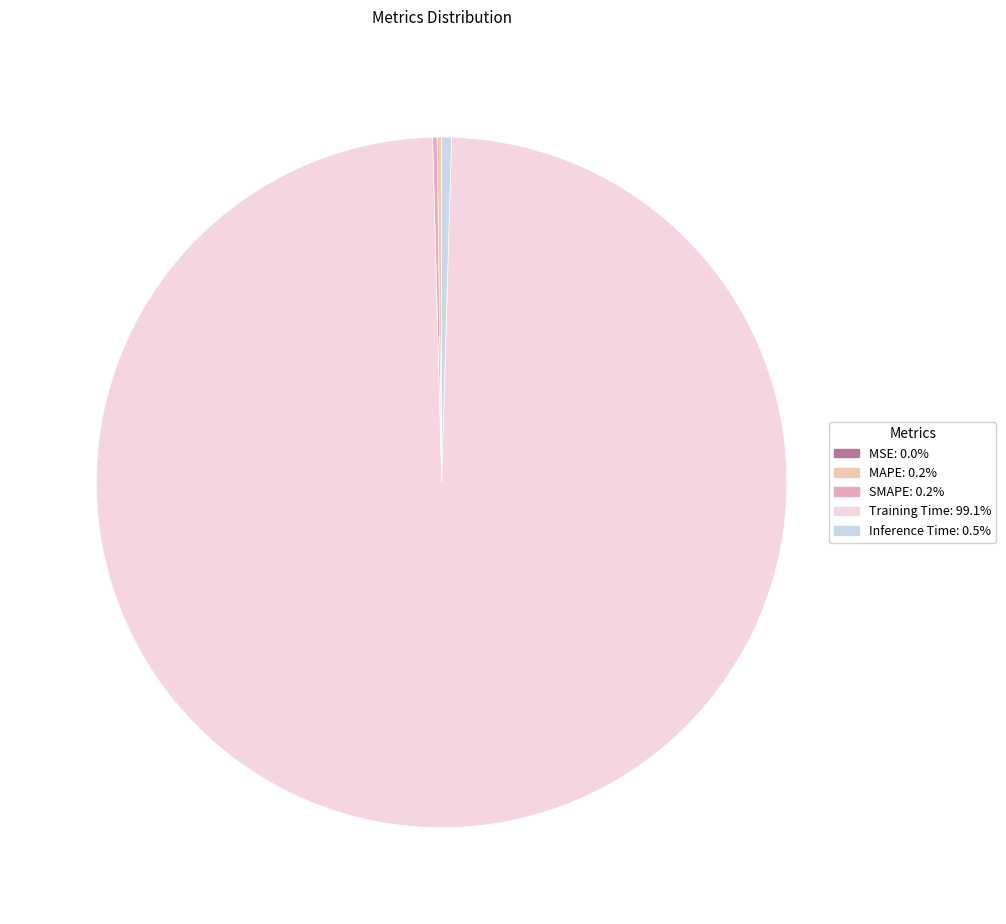

Which slice represents more than half of the pie?

Training Time